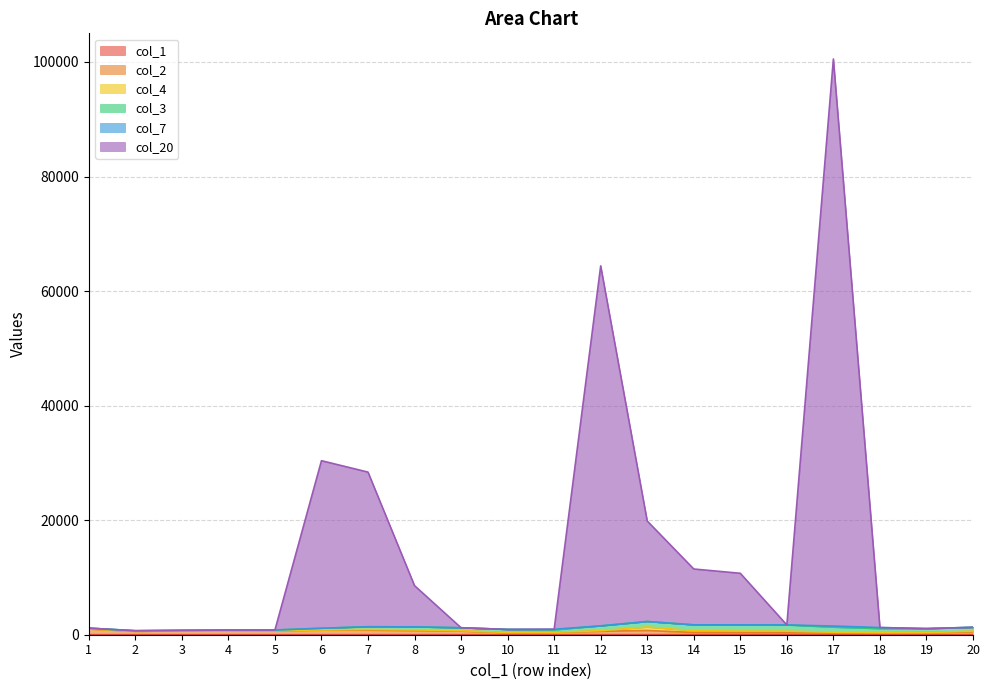

Does the chart have visible grid lines?

Yes